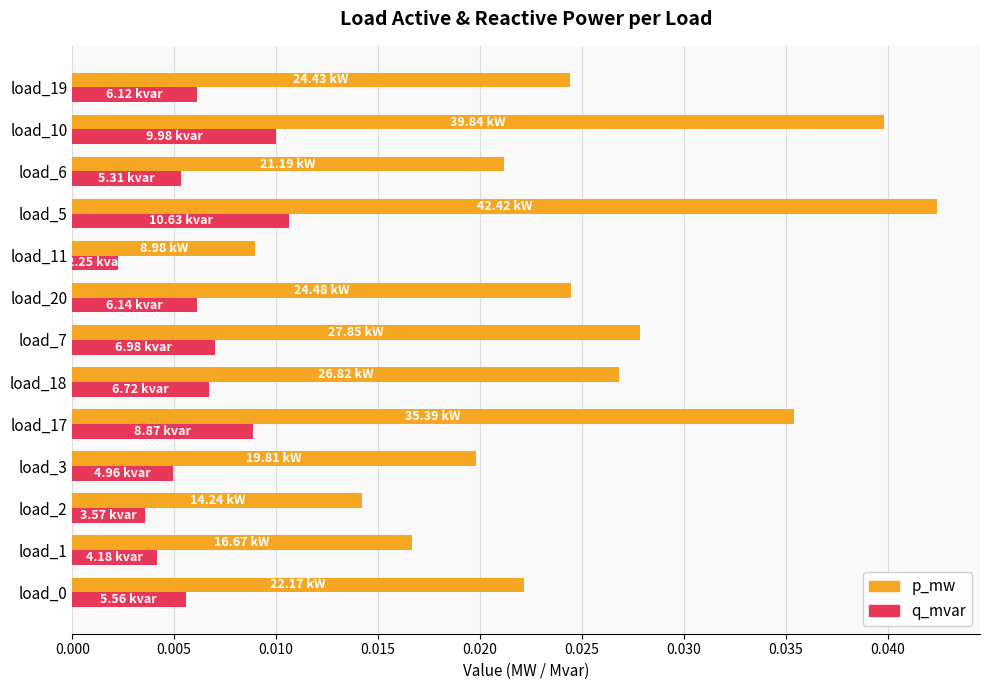

Which series has the largest total across all categories?

p_mw